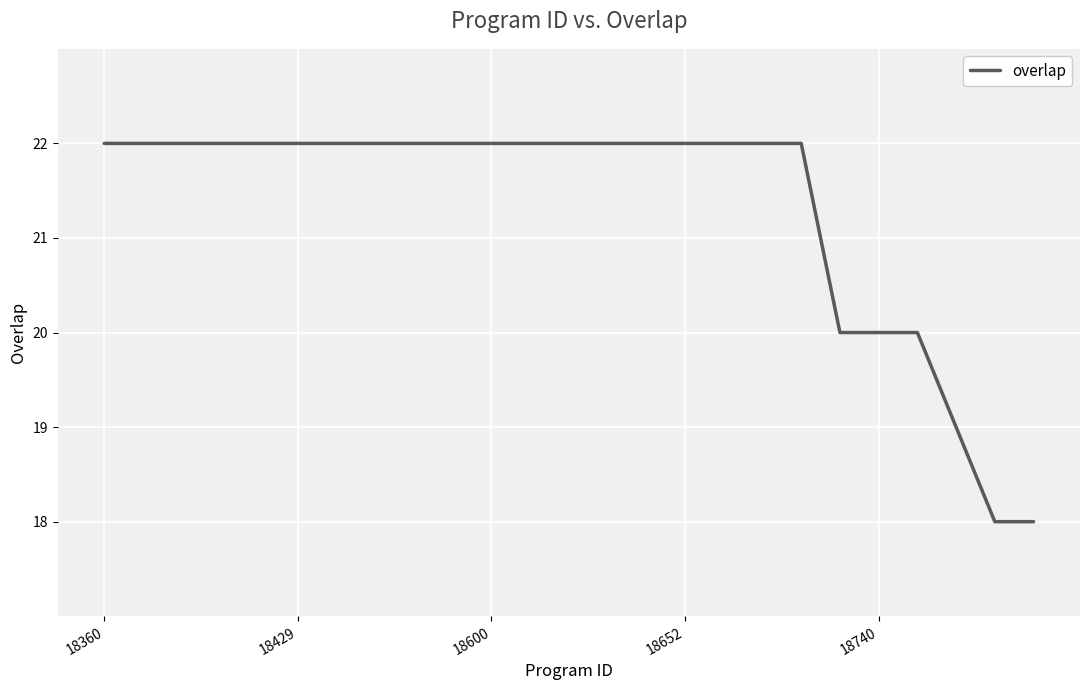

Reading left to right, transcribe all the data shown in this chart.

22	22	22	22	22	22	22	22	22	22	22	22	22	22	22	22	22	22	22	20	20	20	19	18	18